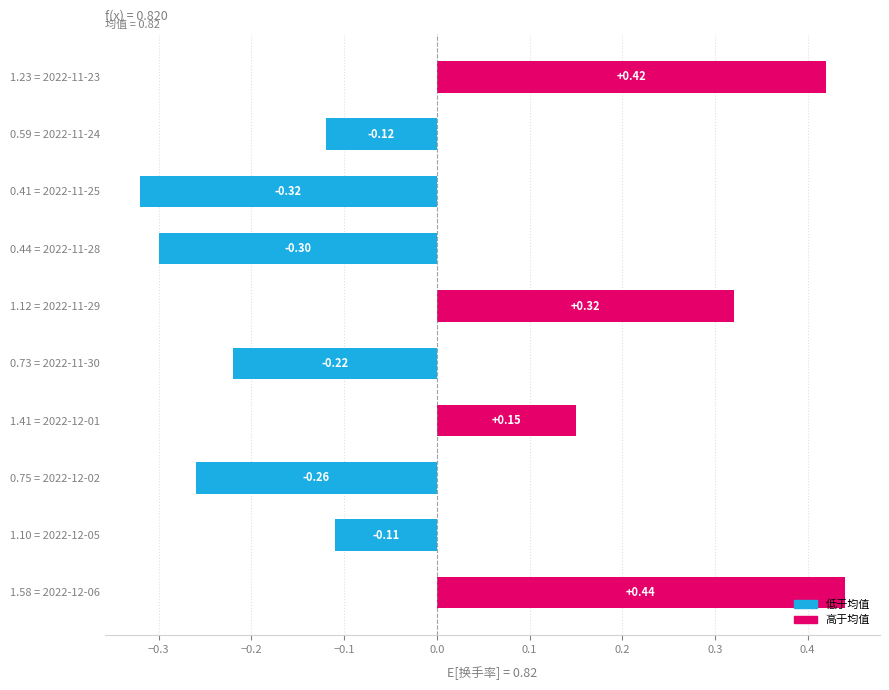

What is the difference between the maximum and minimum values?

0.8